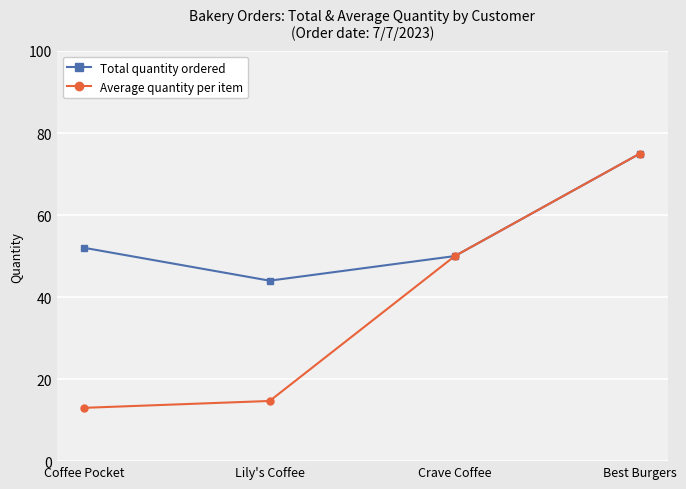

What is the difference between the maximum and minimum values in the Average quantity per item series?

62.0